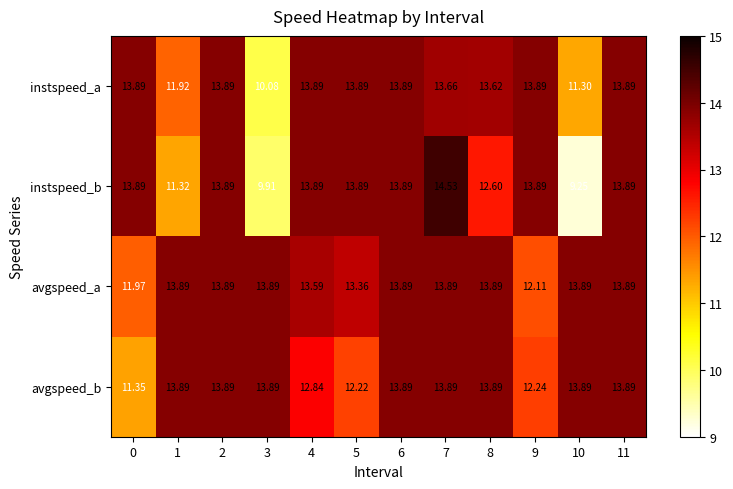

Count the number of categories in the chart.

12